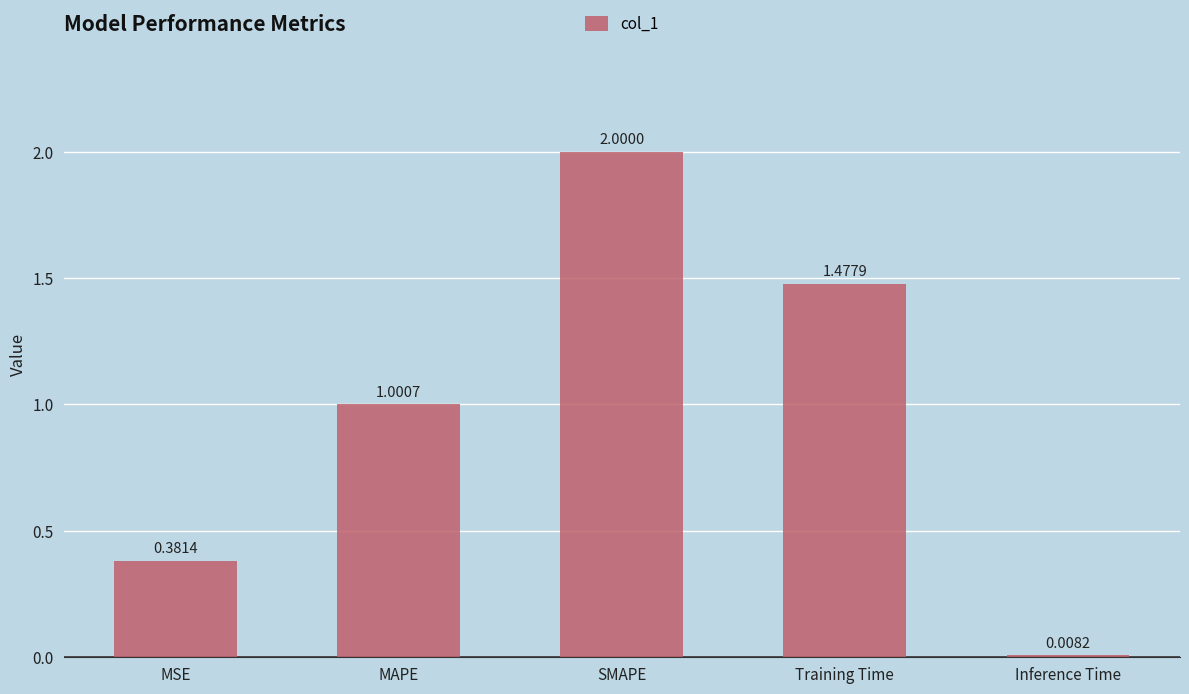

What is the sum of the values at MSE and Training Time?

1.9